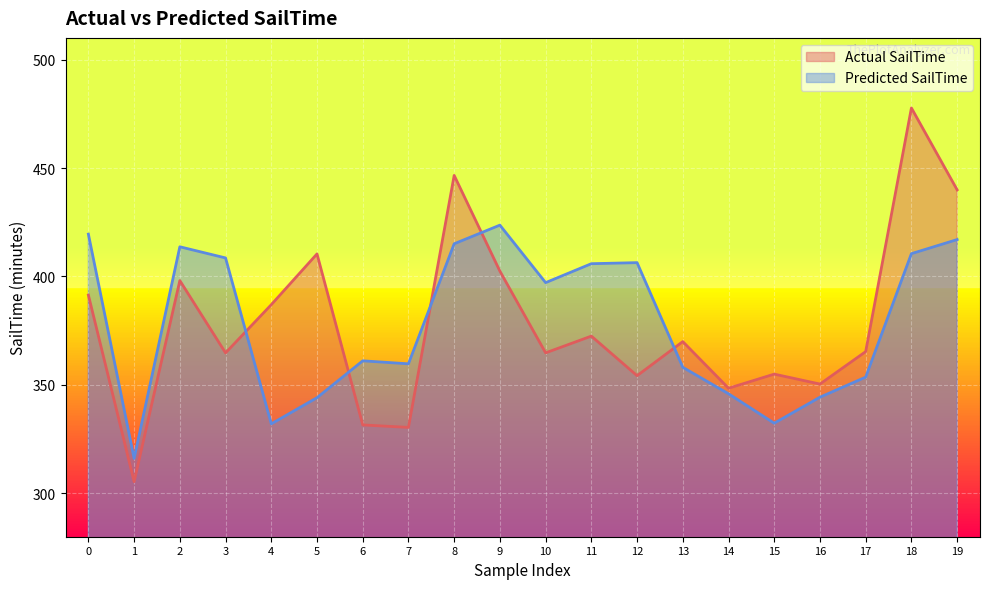

Which series has the largest total across all categories?

Actual SailTime